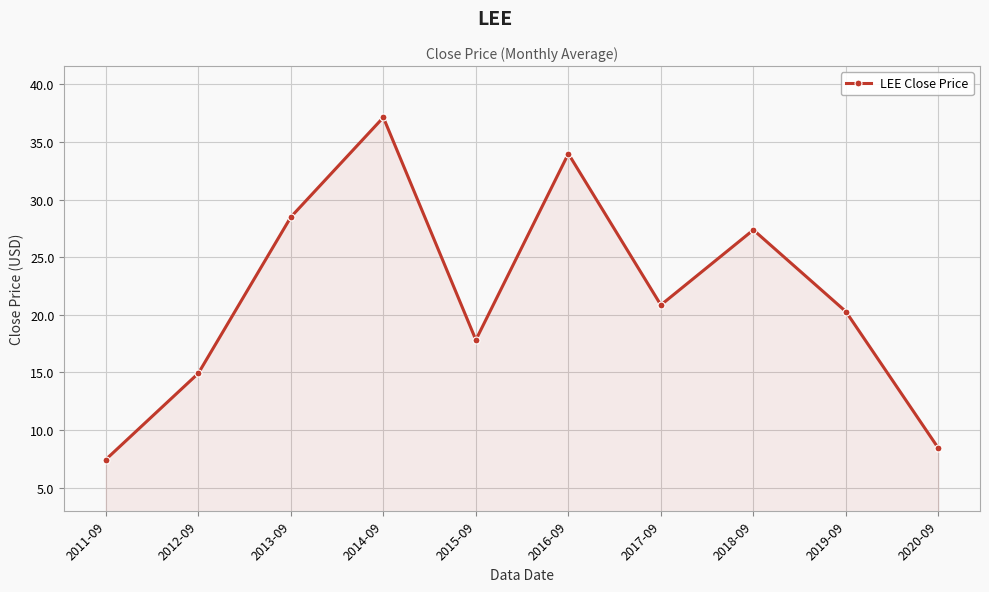

Reading right to left, list all the values displayed in this chart.

2020-09=8.4	2019-09=20.3	2018-09=27.4	2017-09=20.9	2016-09=34.0	2015-09=17.8	2014-09=37.1	2013-09=28.5	2012-09=14.9	2011-09=7.4